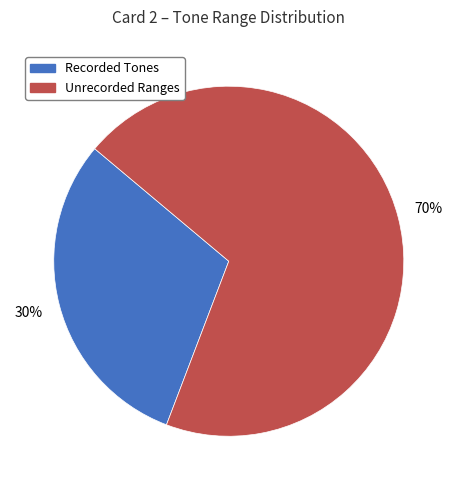

To the nearest percent, what is the average slice percentage?

50%